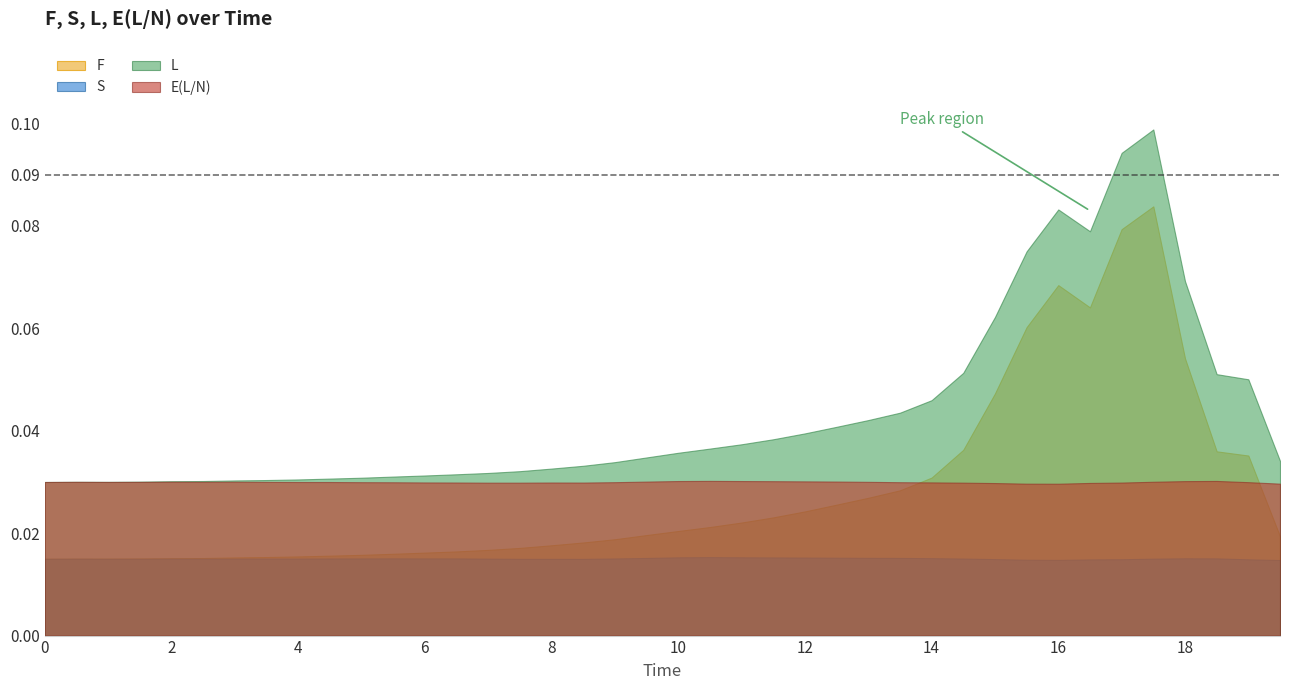

What is the difference between the maximum and minimum values in the L series?

0.1